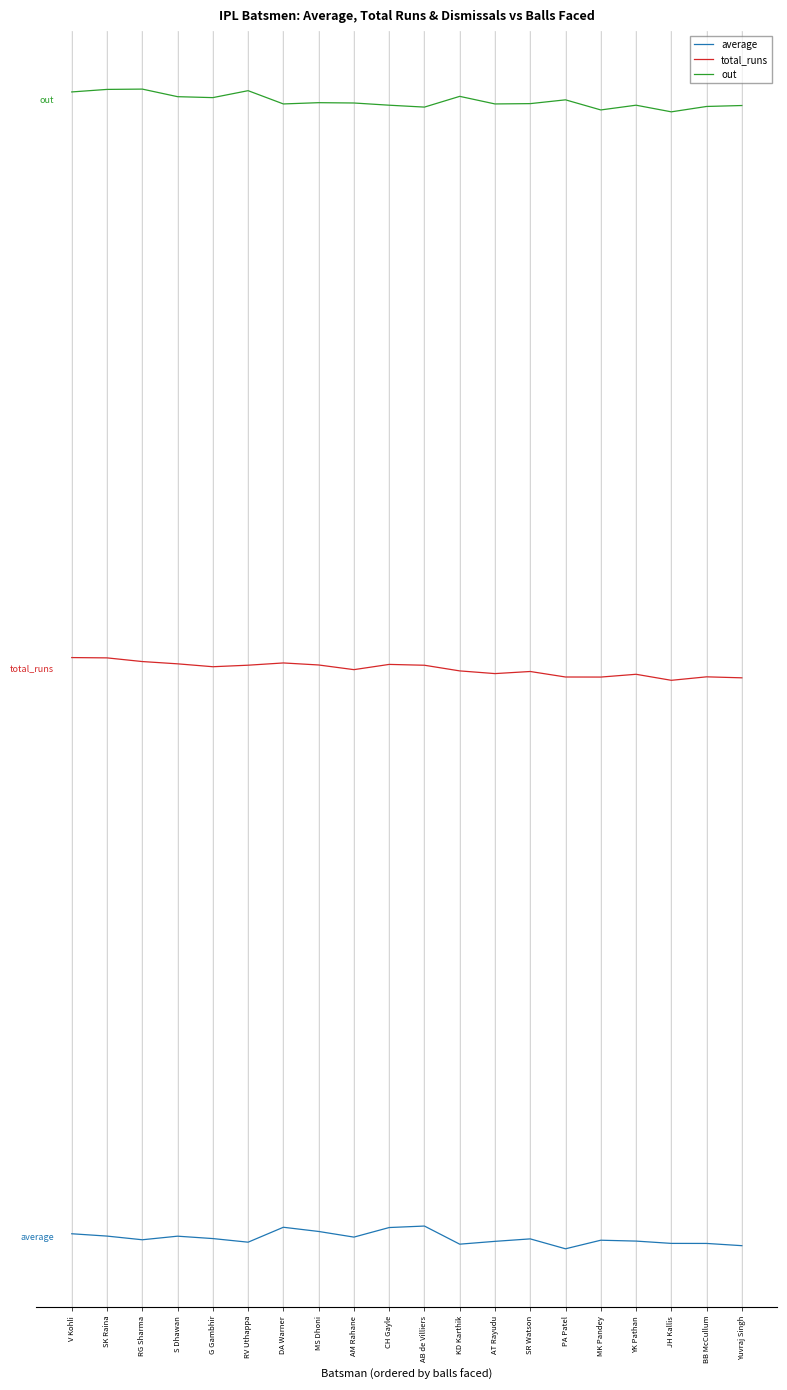

At which category is the sum across all series the highest?

V Kohli